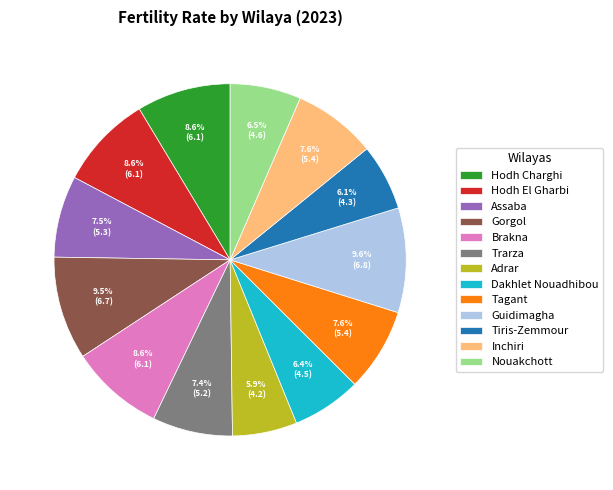

What percentage is NOT represented by Inchiri?

92.4%